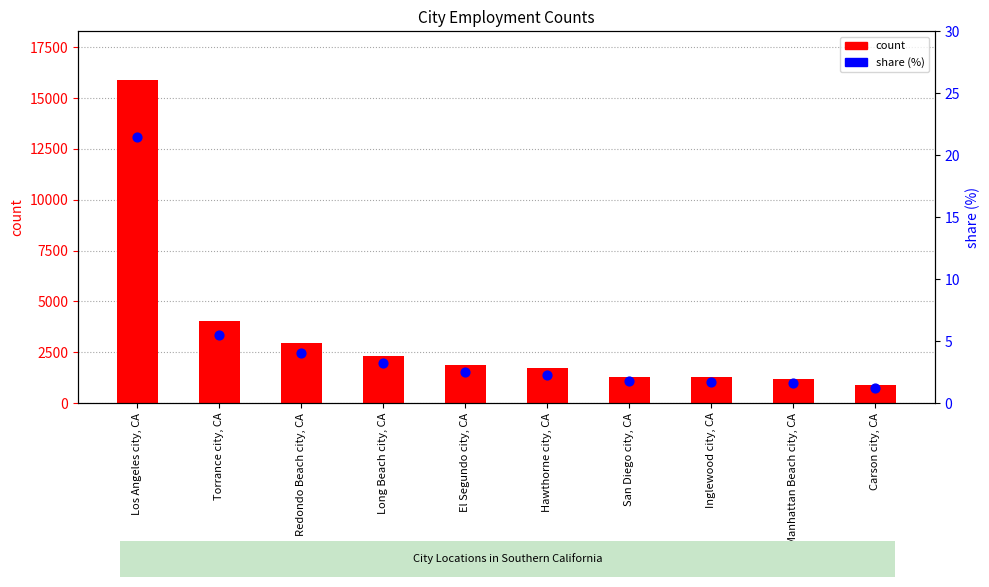

Which series has the largest Y range (max minus min)?

count